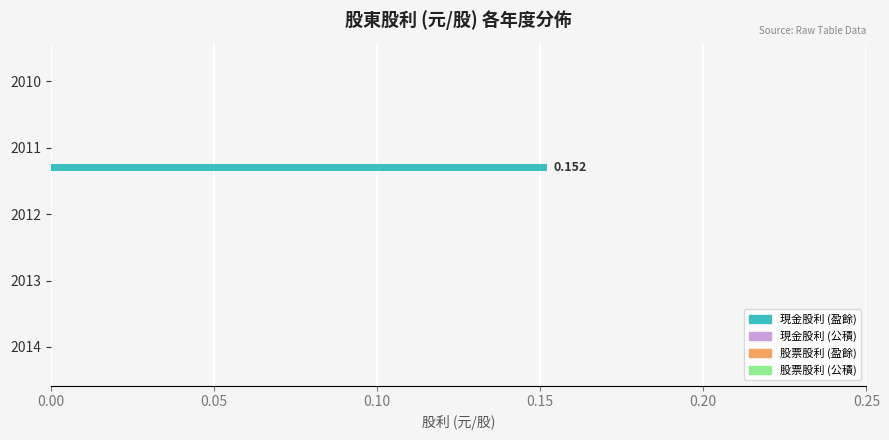

Rank the series by their maximum value, from highest to lowest.

現金股利 (盈餘), 現金股利 (公積), 股票股利 (盈餘), 股票股利 (公積)